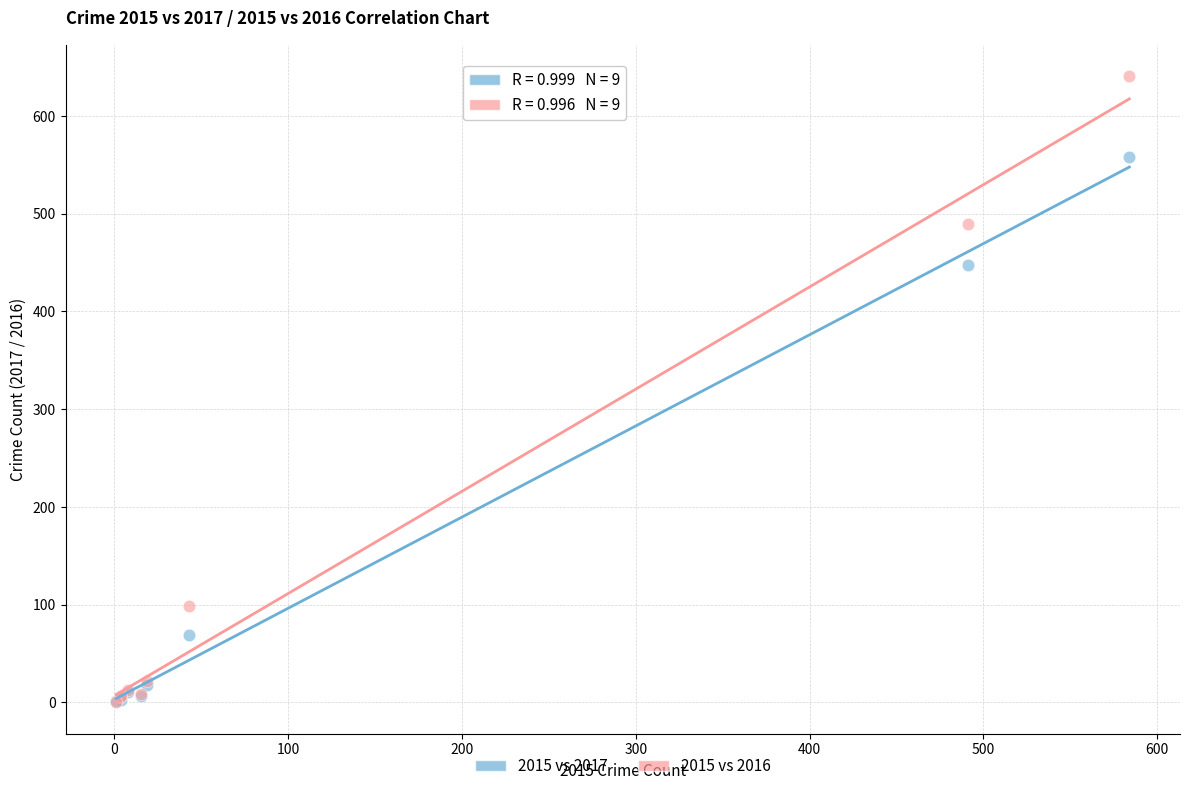

What are all the series names shown in the legend?

2015 vs 2017, 2015 vs 2016